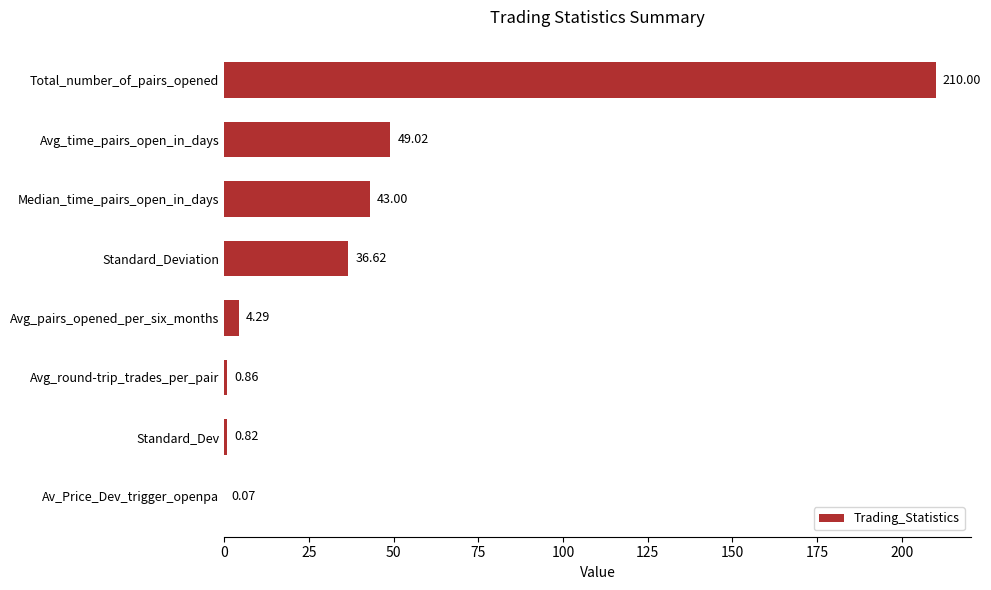

Which label corresponds to the largest value in the chart?

Total_number_of_pairs_opened